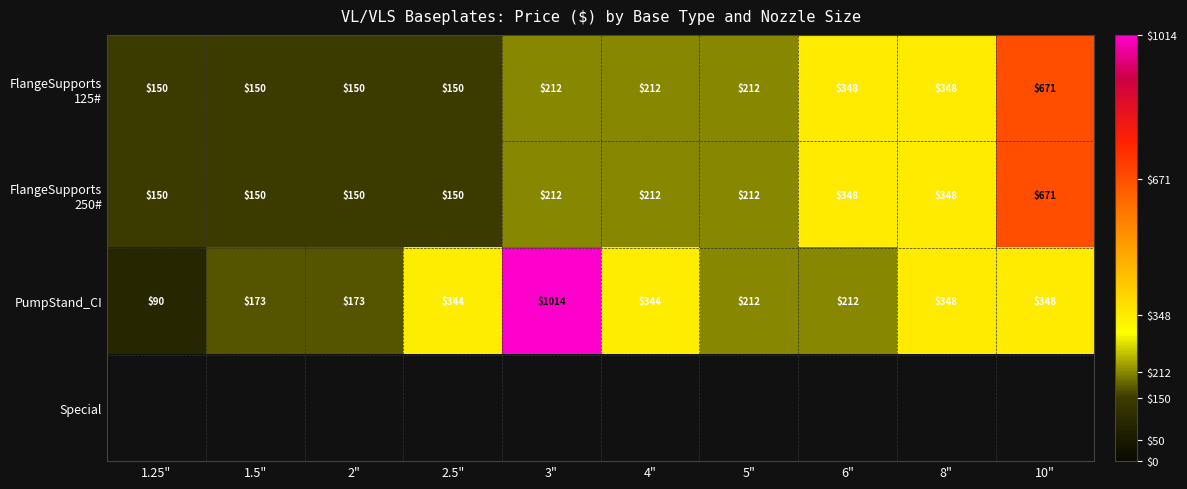

At which label does PumpStand_CI reach its peak?

3"